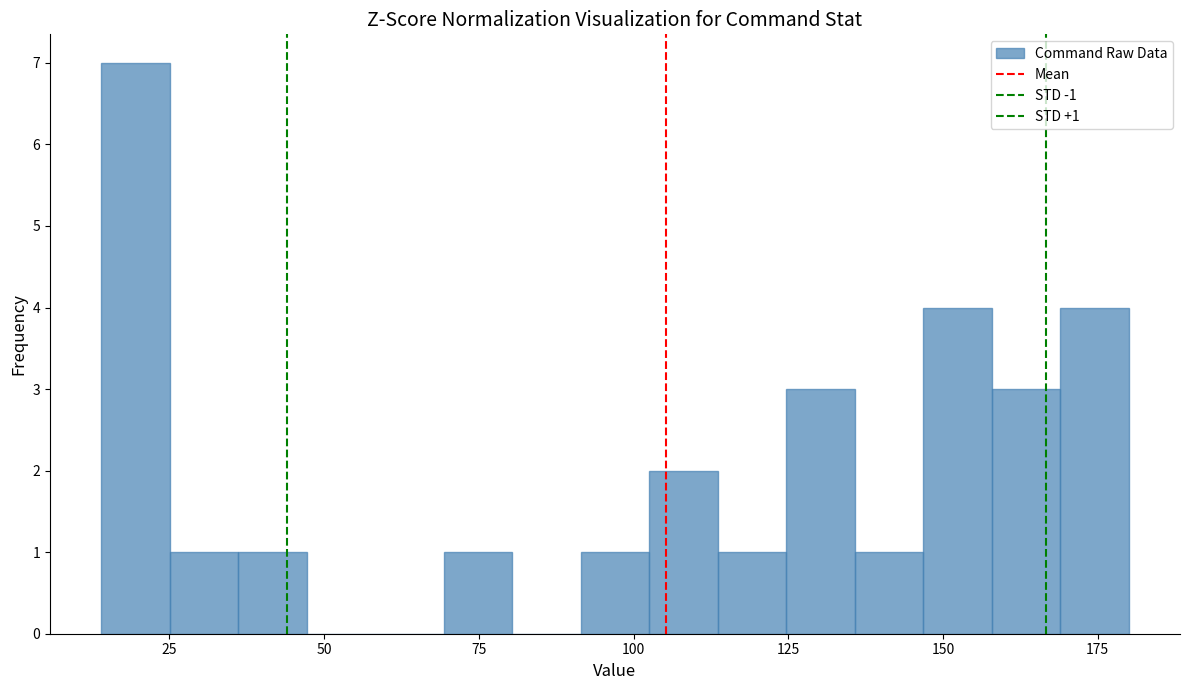

Around what value on the x-axis is the tallest bar? Give the approximate position of its centre, as read against the axis.

20